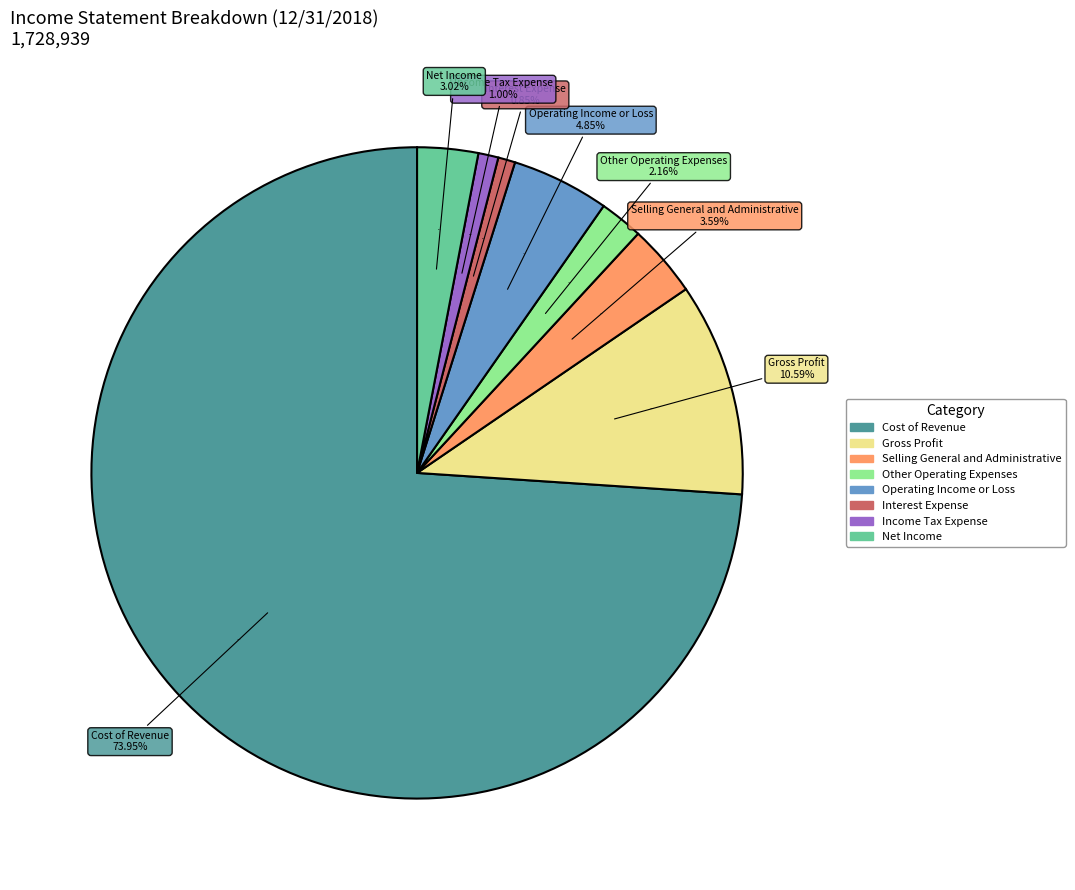

What portion of the pie excludes Interest Expense?

99.2%